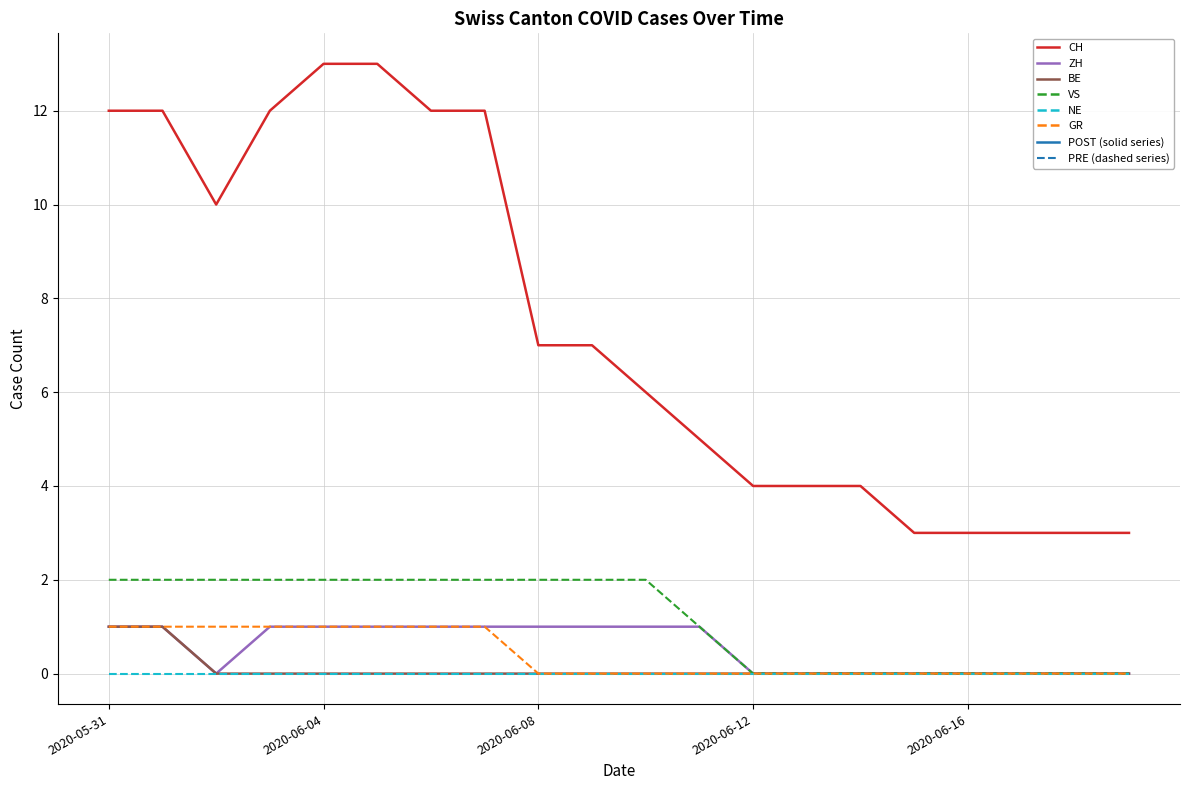

How many categories are shown in the chart?

20